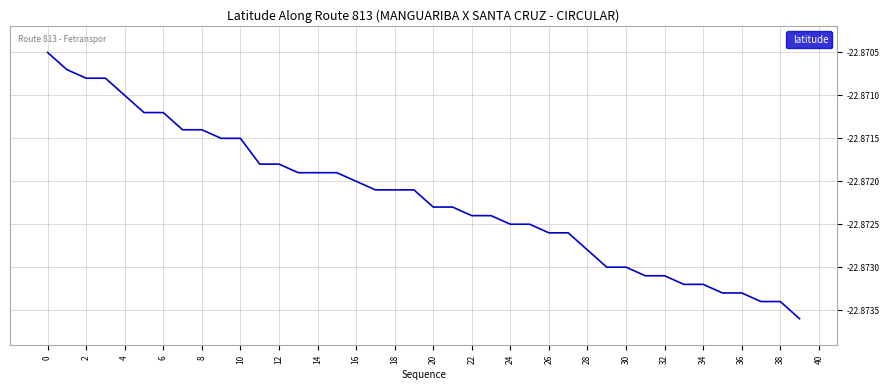

Is this an area chart (filled region under the line)?

No